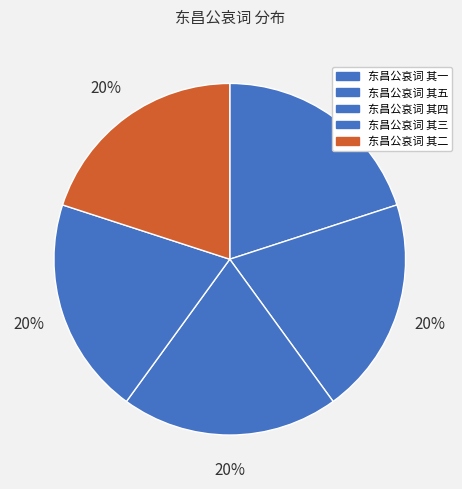

To the nearest percent, what percentage of the pie is 东昌公哀词 其五?

20%